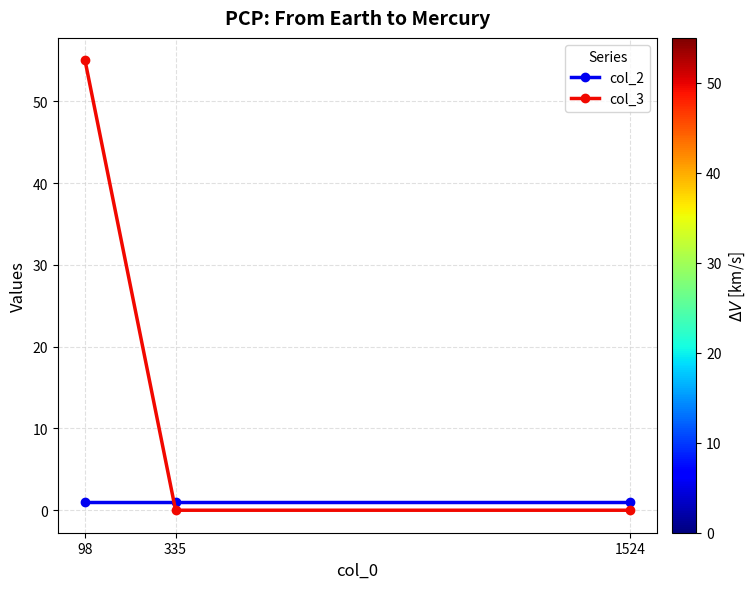

What is the sum of all col_3 values?

55